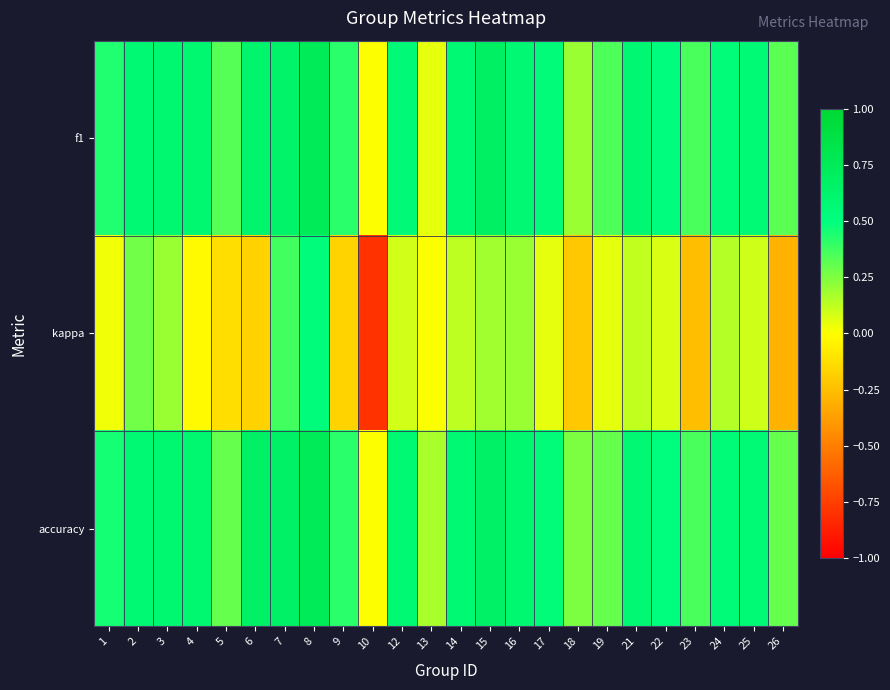

Which category has the lowest value across all series?

10